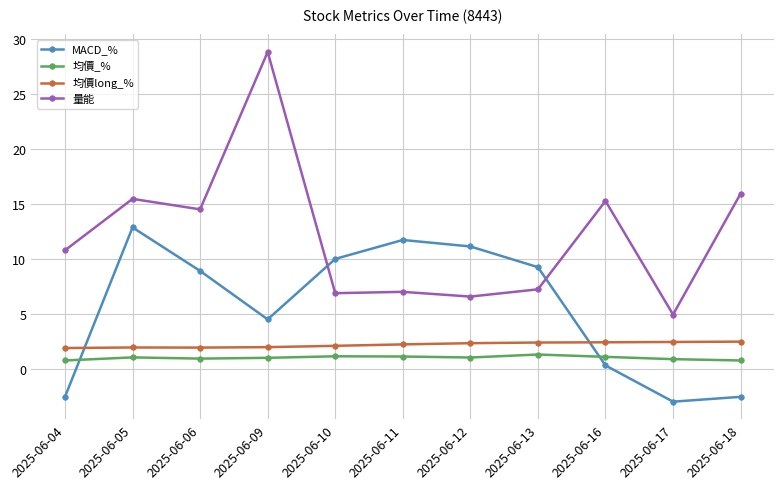

Rank the series at 2025-06-17 from highest to lowest value.

量能, 均價long_%, 均價_%, MACD_%